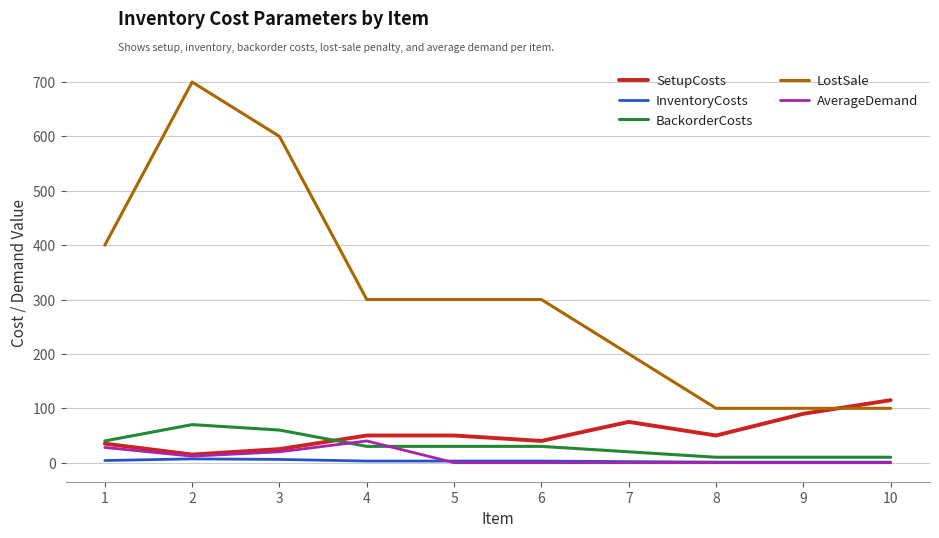

Which series has the widest spread of values?

LostSale